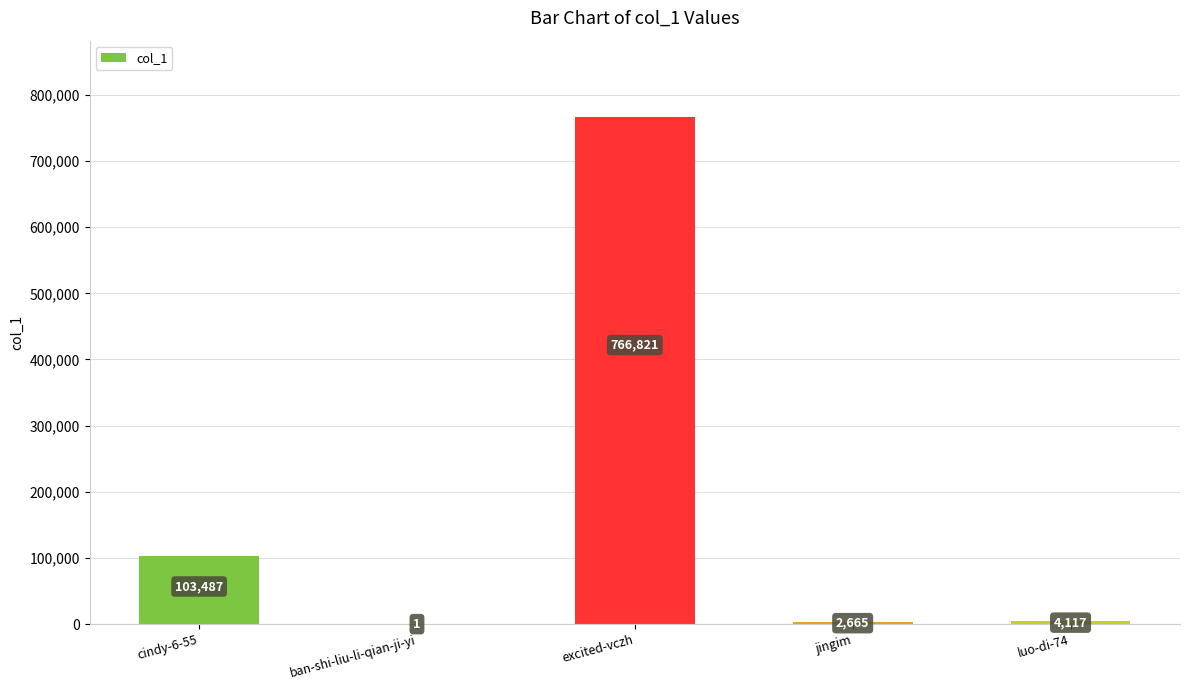

What is the average value?

175418